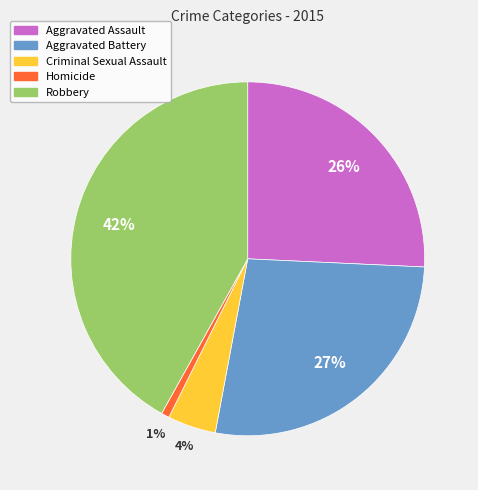

Is the sum of Criminal Sexual Assault and Robbery greater than half?

No